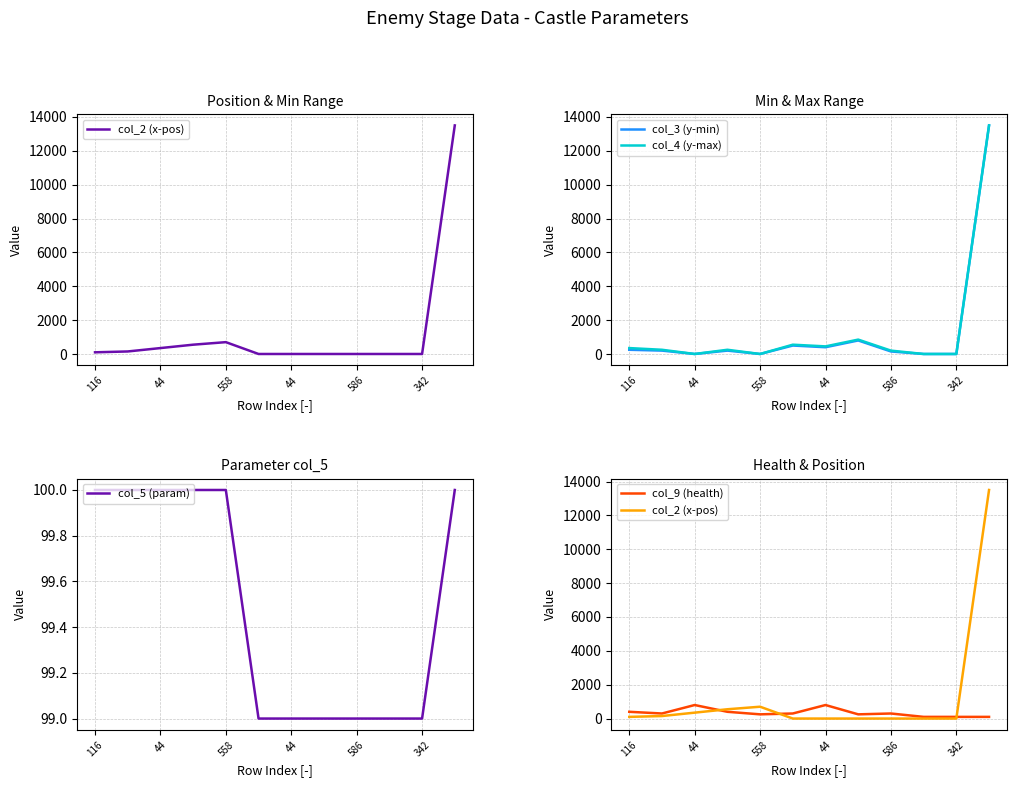

What are all the series names shown in the legend?

col_2 (x-pos), col_3 (y-min), col_4 (y-max), col_5 (param), col_9 (health)